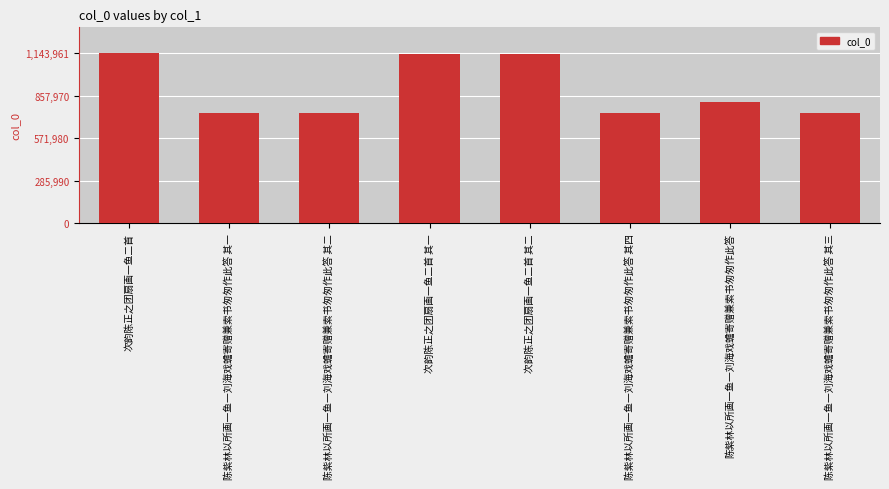

What is the sum of all values?

7196682